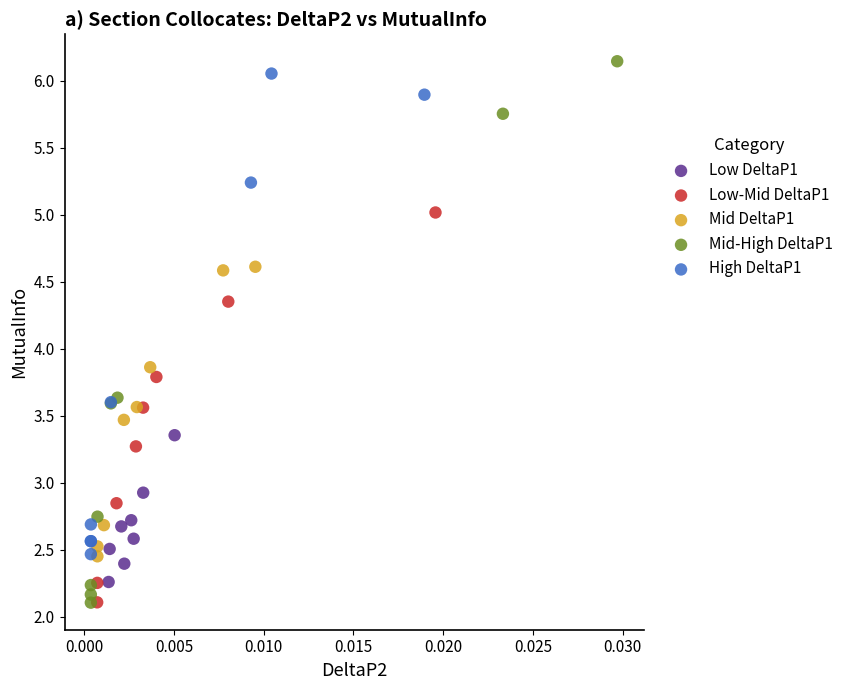

Which series has the widest spread of Y values?

Mid-High DeltaP1